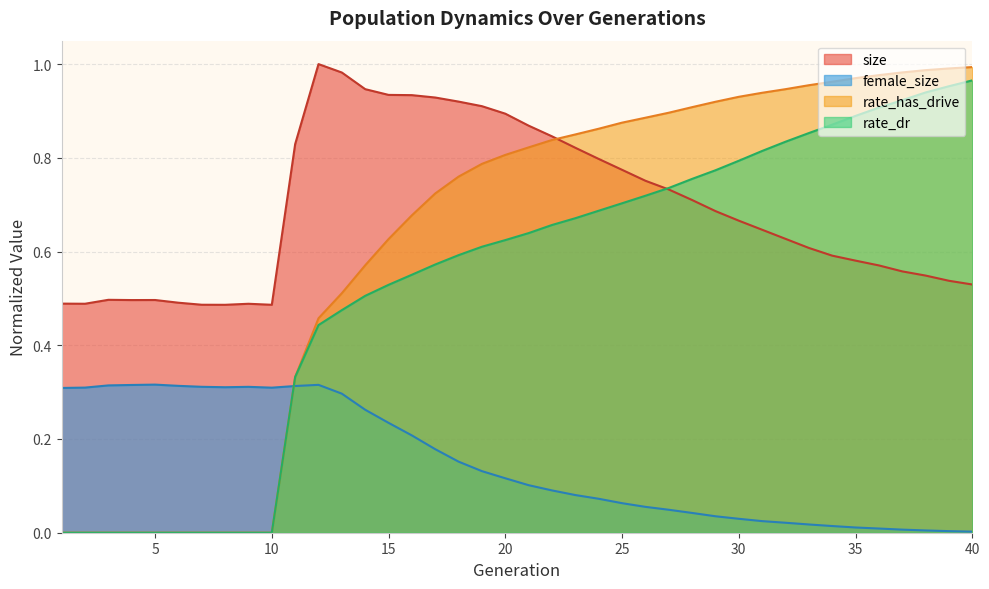

What is the difference between the rate_has_drive values at 11 and 34?

0.6